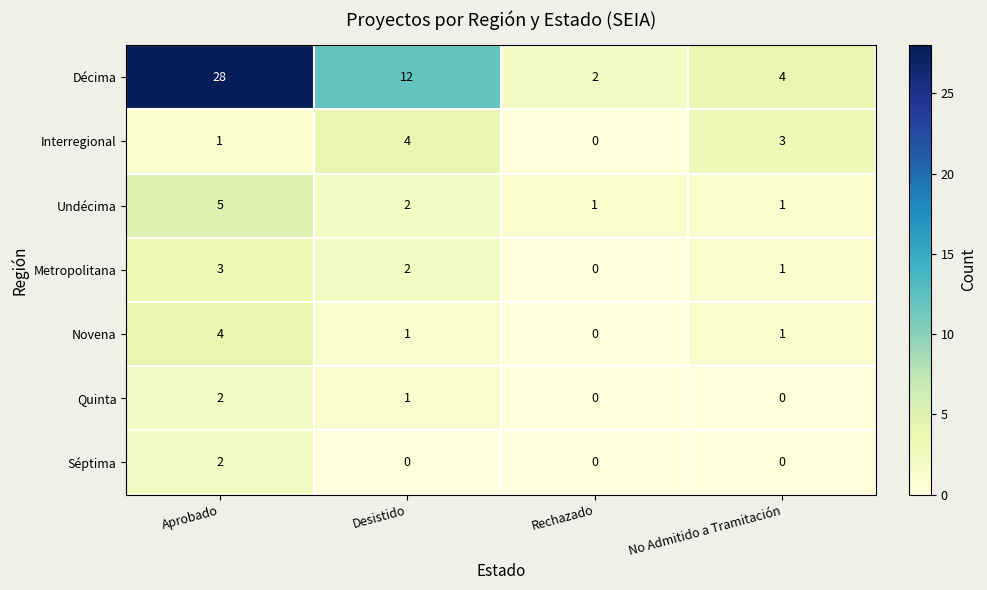

What is the maximum value shown in the chart?

28